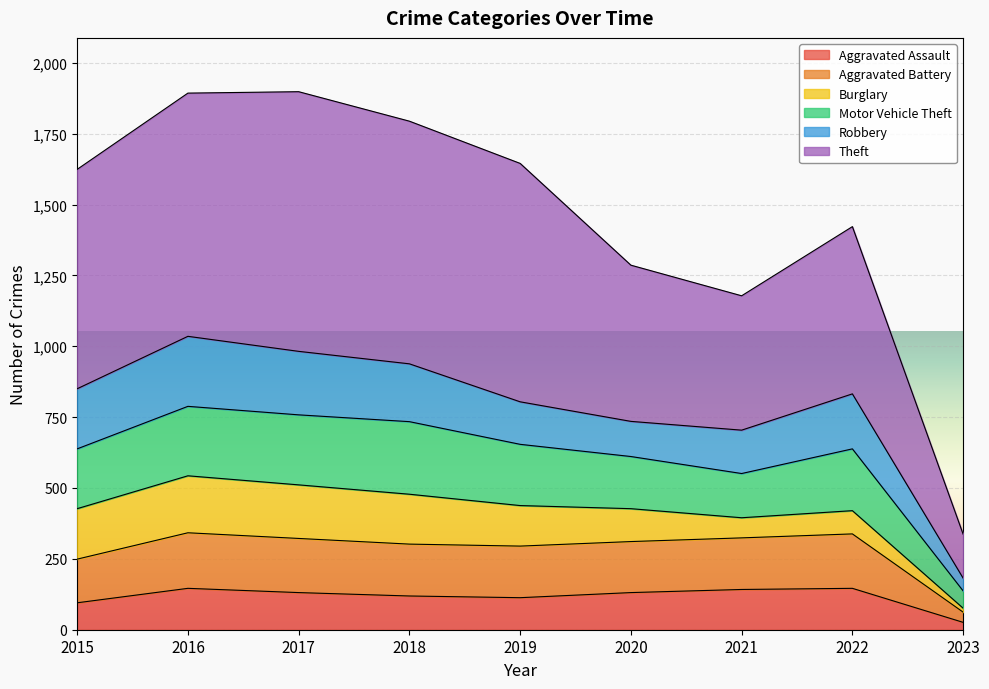

Does the chart display data point markers on the line(s)?

No